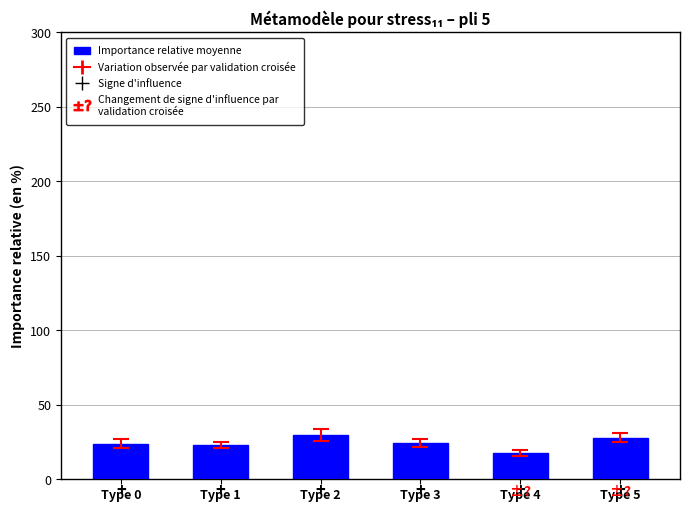

The value at Type 4 is 17.9. True or false?

True